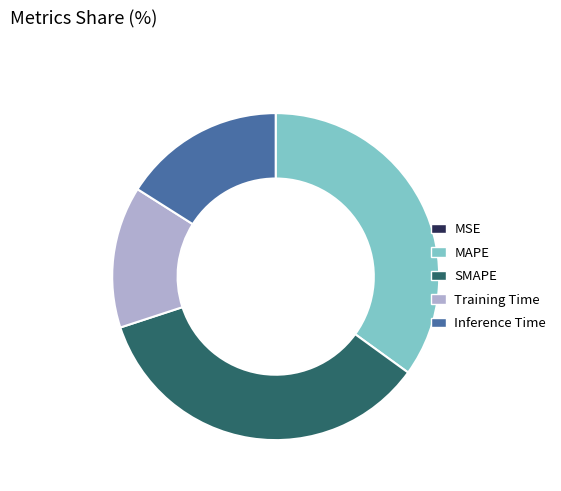

Does Training Time represent more than half of the total?

No